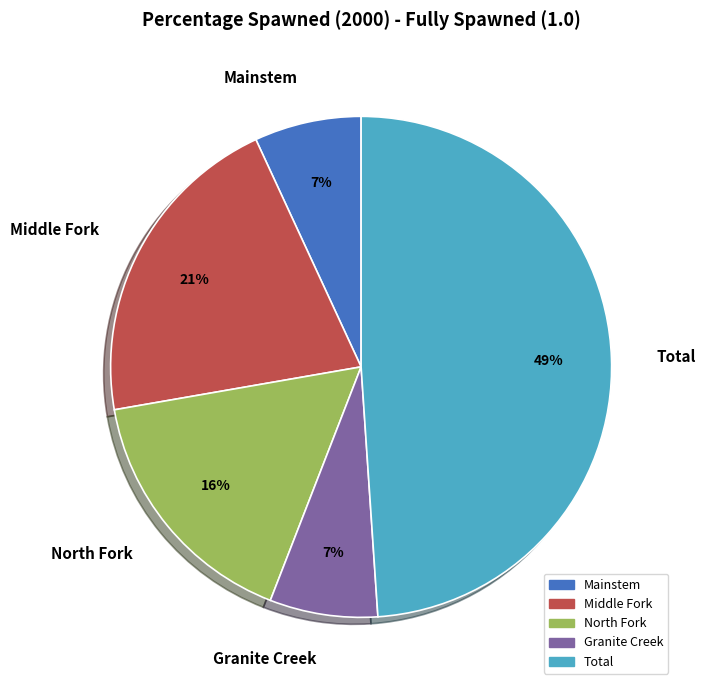

To the nearest percent, what percentage of the pie is Mainstem?

7%